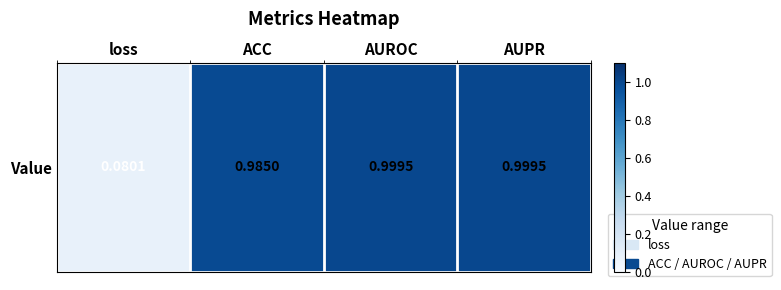

Which category has the lowest value across all series?

loss